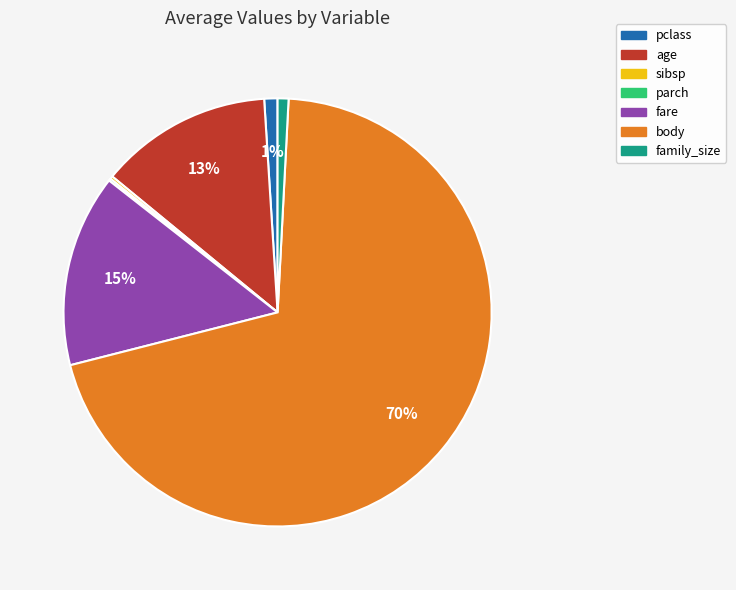

What is the largest slice in the pie chart?

body